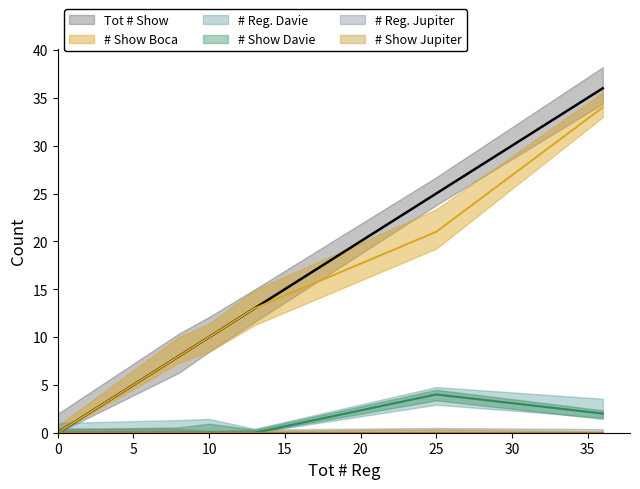

Between 8 and 36, which is larger?

36